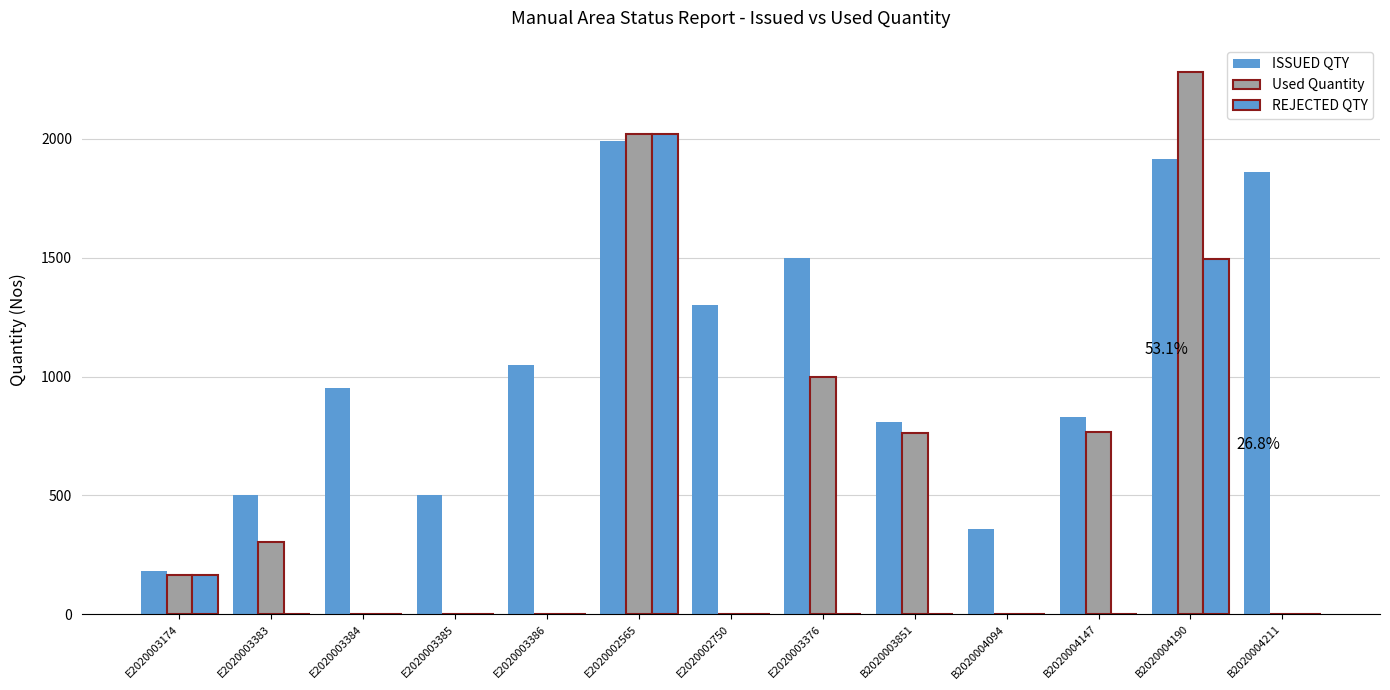

What is the approximate value of Used Quantity at B2020004147, to the nearest 100?

800